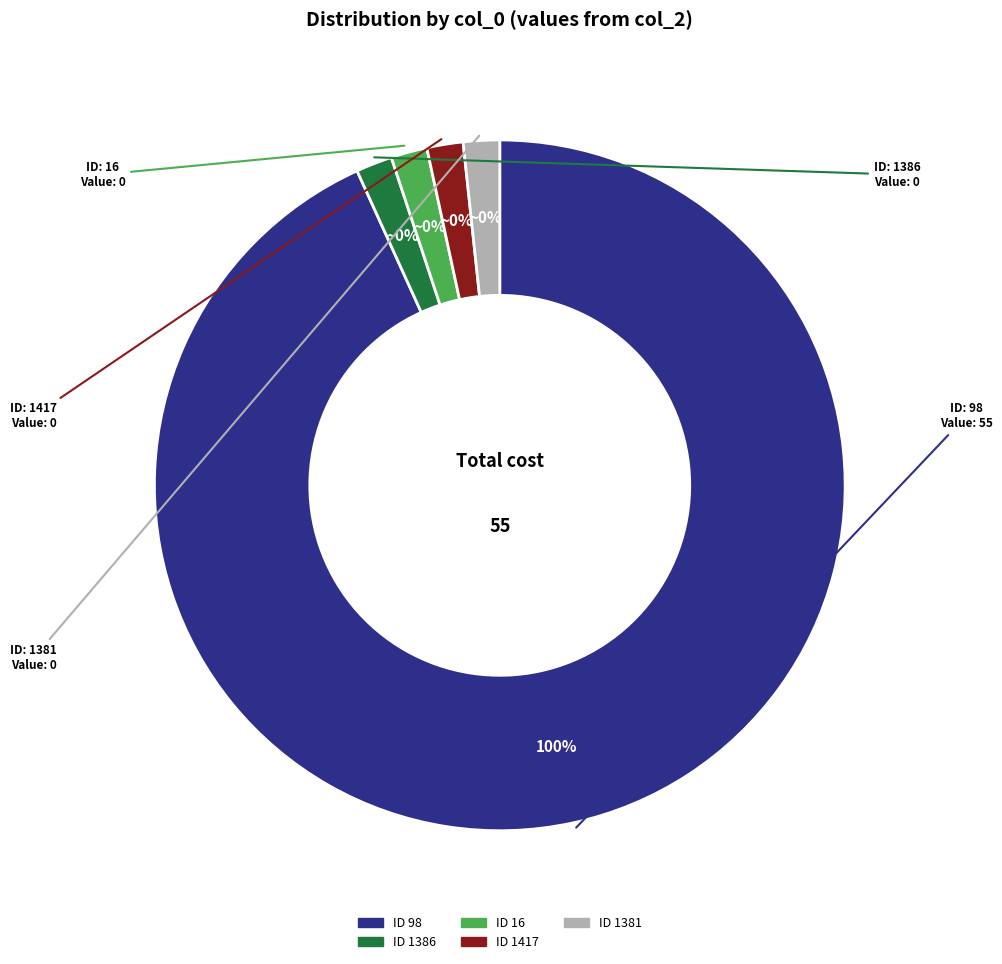

What percentage do 98 and 16 together represent?

100.0%